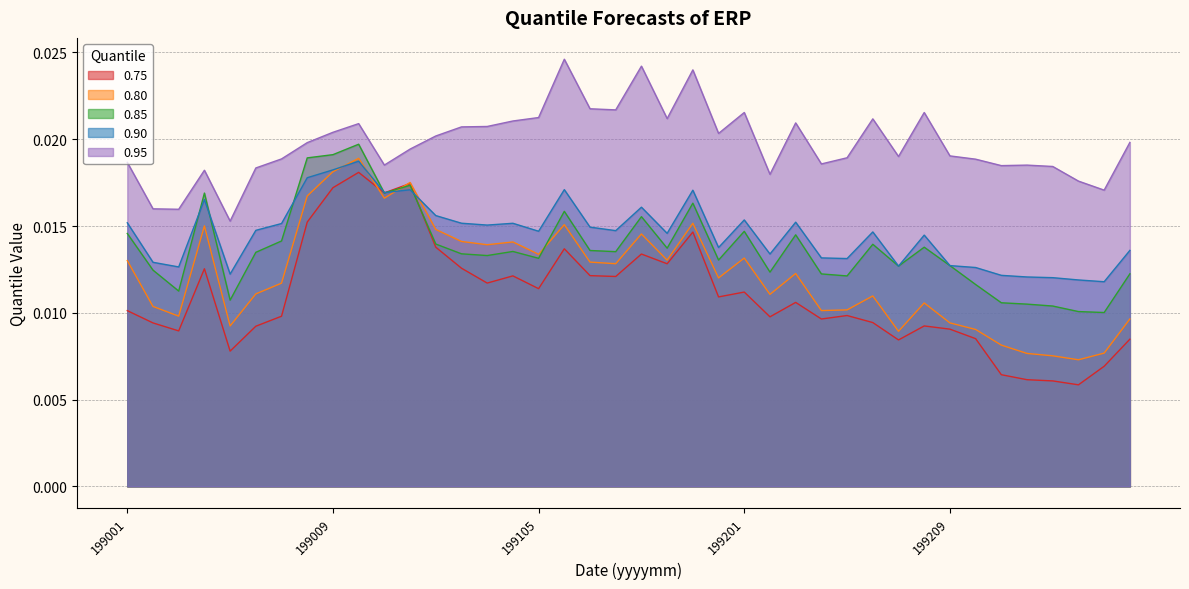

True or false: 0.75 and 0.95 intersect in this chart.

False